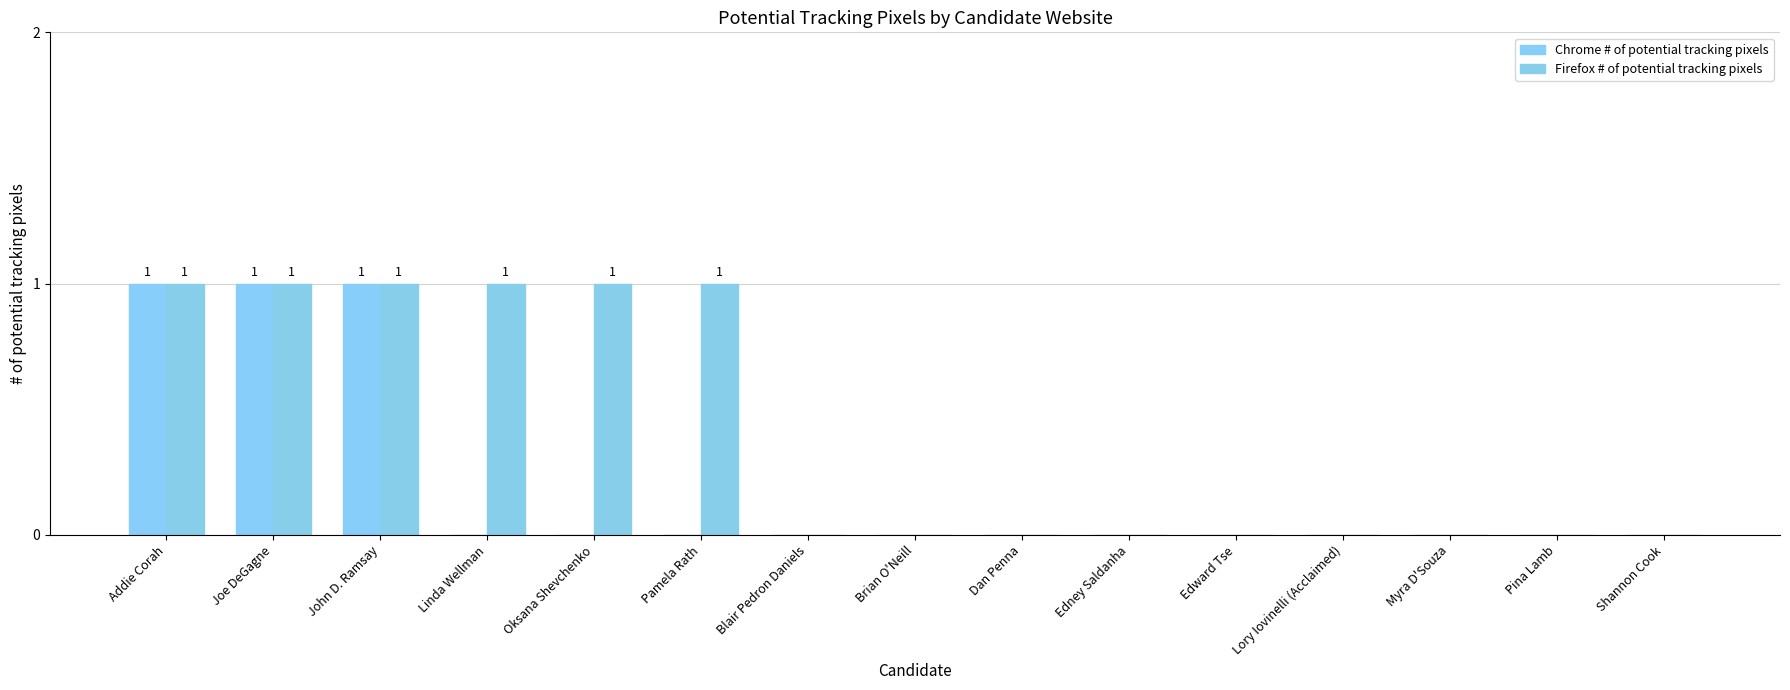

What are all the series names shown in the legend?

Chrome # of potential tracking pixels, Firefox # of potential tracking pixels